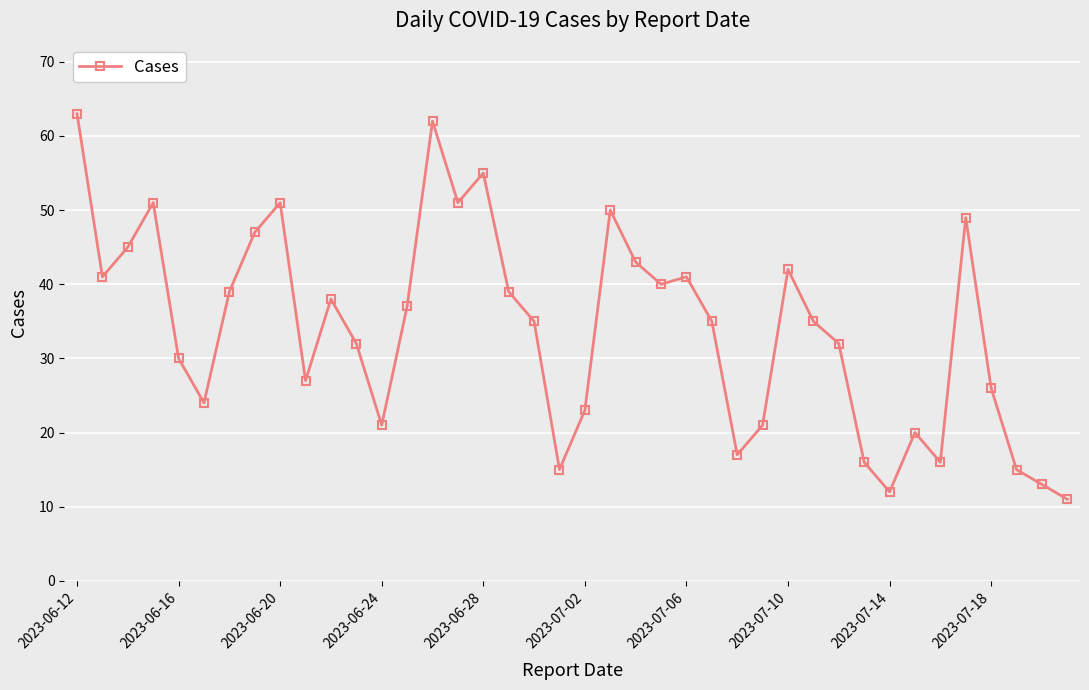

True or false: there are more than 0 points higher than both neighbors.

True